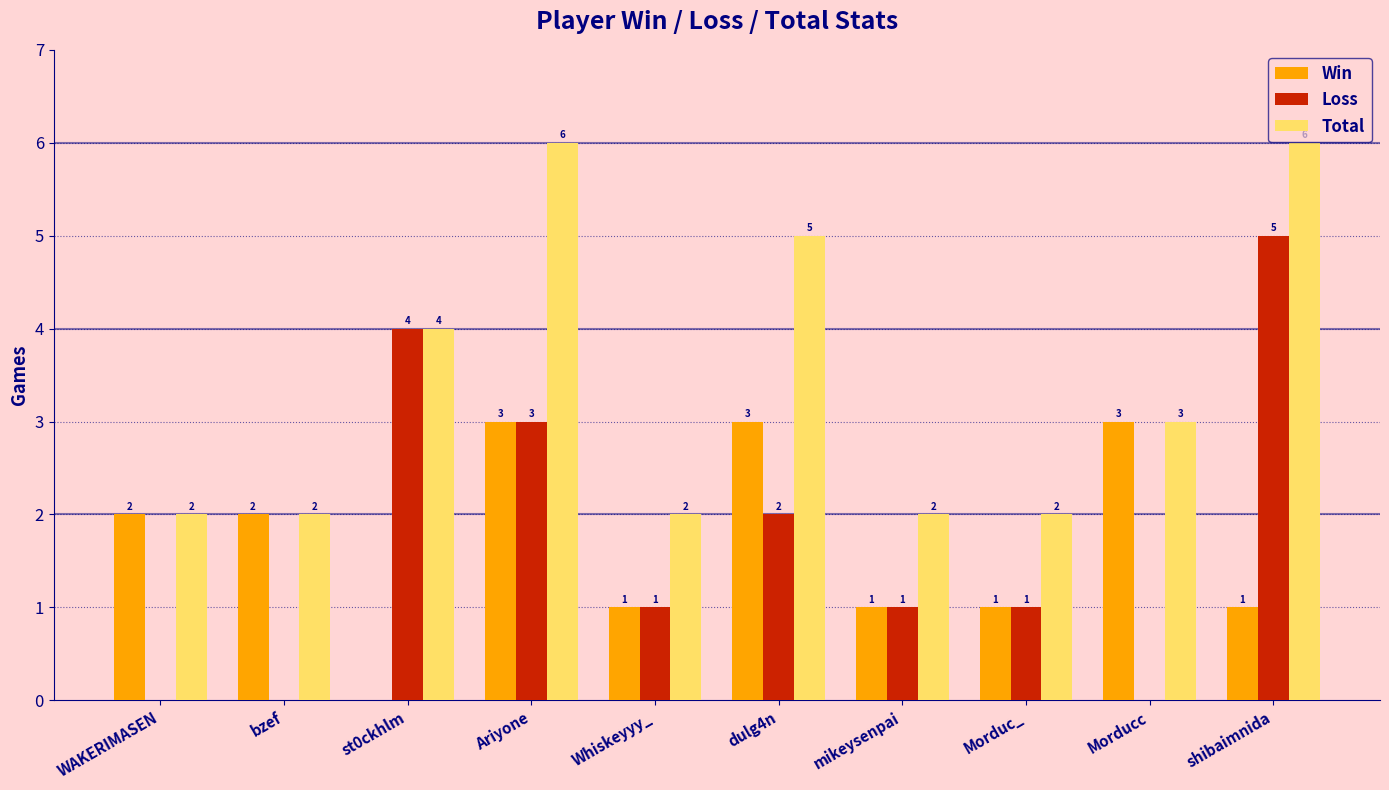

True or false: Win has a value of 1 at Morduc_.

True